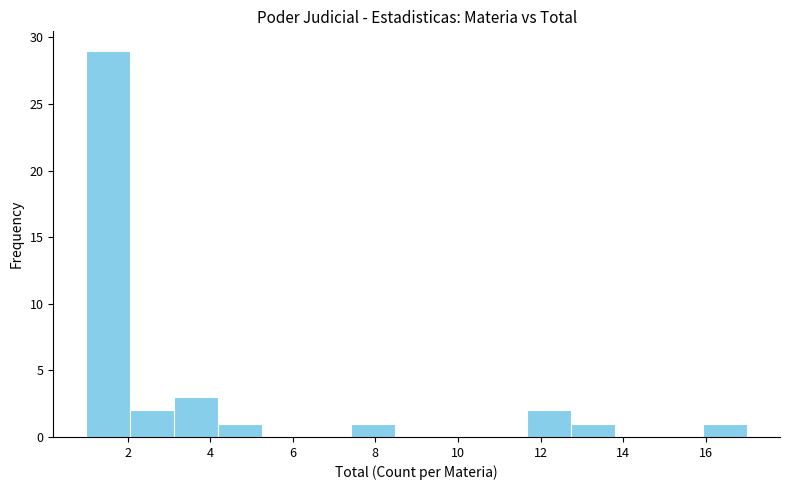

Reading left to right, transcribe this chart: for each bar, give the range it covers on the x-axis and its height. Neither the bar edges nor the heights are printed on the chart, so give them approximately, as read against the axes.

1.0 to 2.0: 29
2.0 to 3.2: 2
3.2 to 4.2: 3
4.2 to 5.2: 1
5.2 to 6.4: 0
6.4 to 7.4: 0
7.4 to 8.4: 1
8.4 to 9.6: 0
9.6 to 10.6: 0
10.6 to 11.6: 0
11.6 to 12.8: 2
12.8 to 13.8: 1
13.8 to 14.8: 0
14.8 to 16.0: 0
16.0 to 17.0: 1